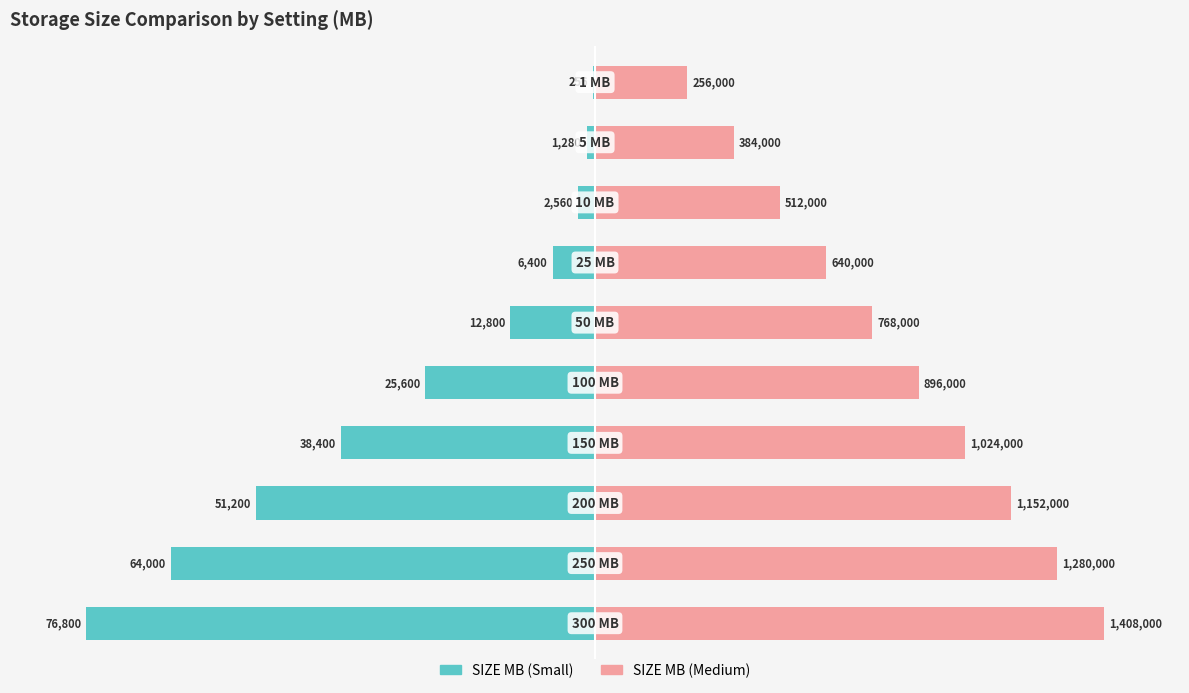

Which series changed the most between 1 and 8?

SIZE MB (Small)